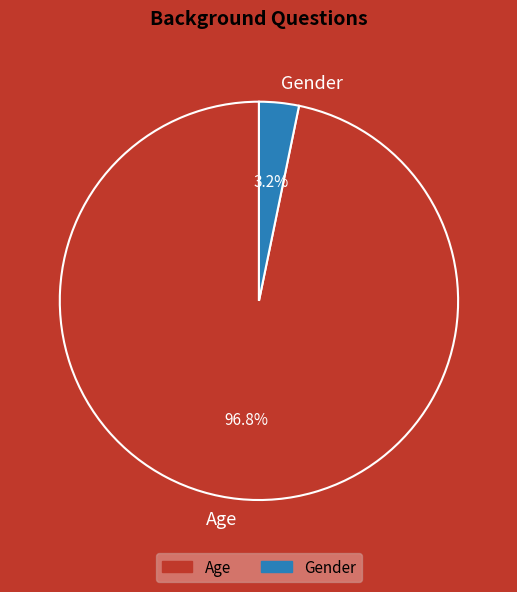

To the nearest percent, what portion does Gender represent?

3%